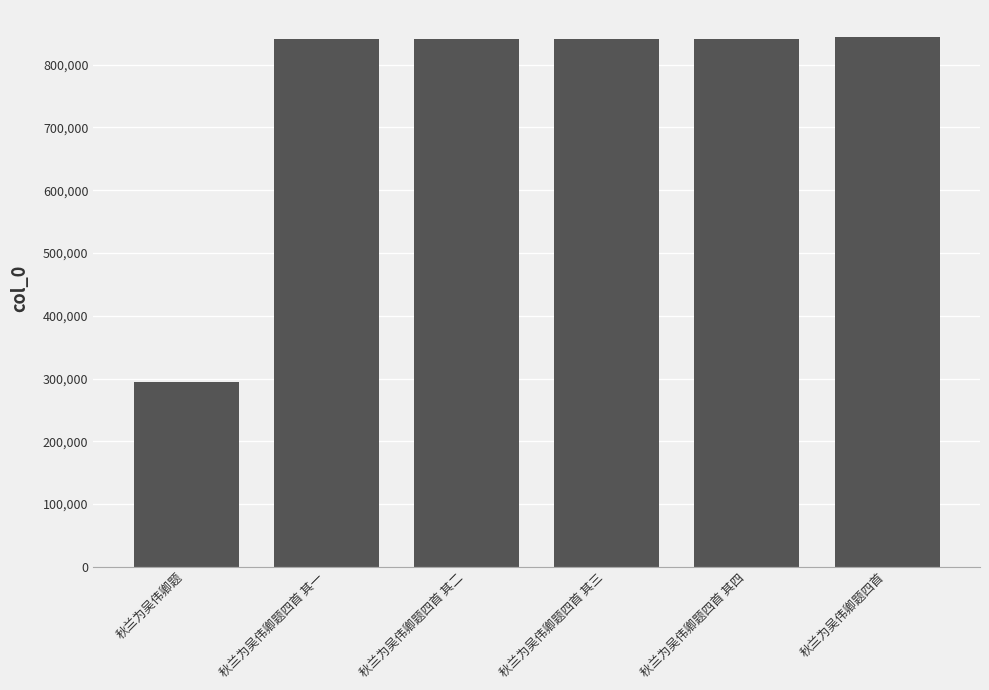

Is it true that the value at 秋兰为吴伟卿题四首 其四 is 477521?

False